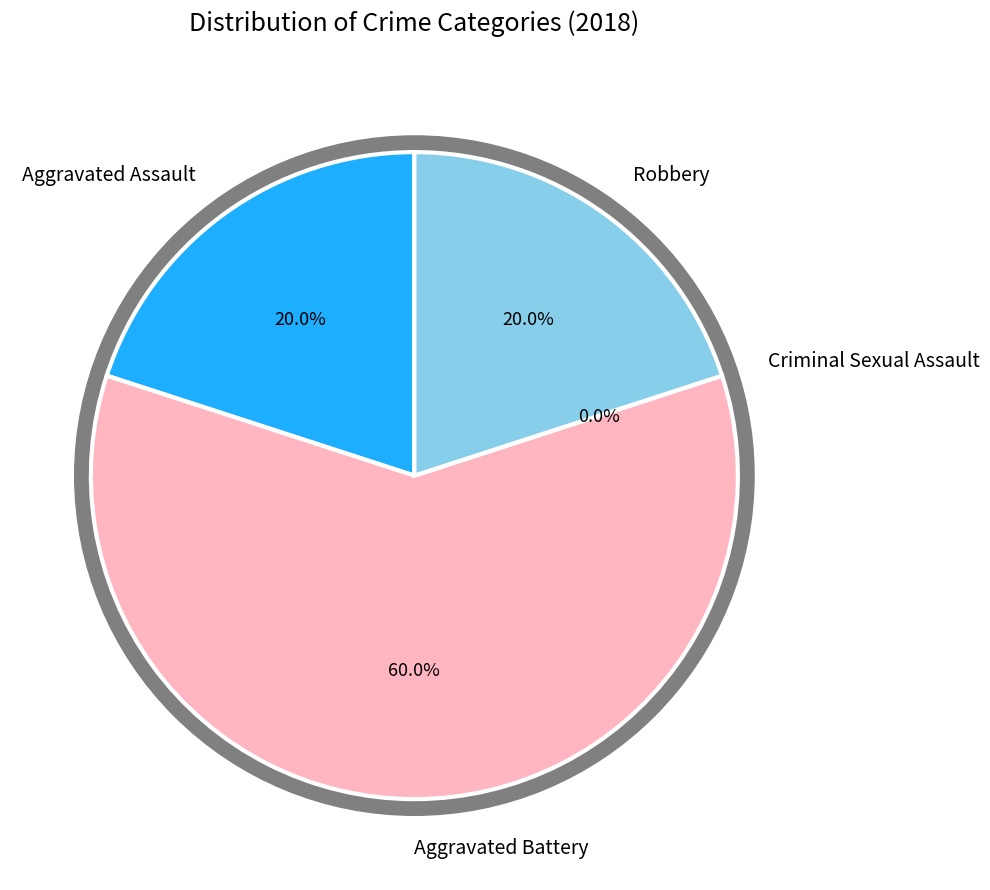

To the nearest percent, what portion does Aggravated Battery represent?

60%